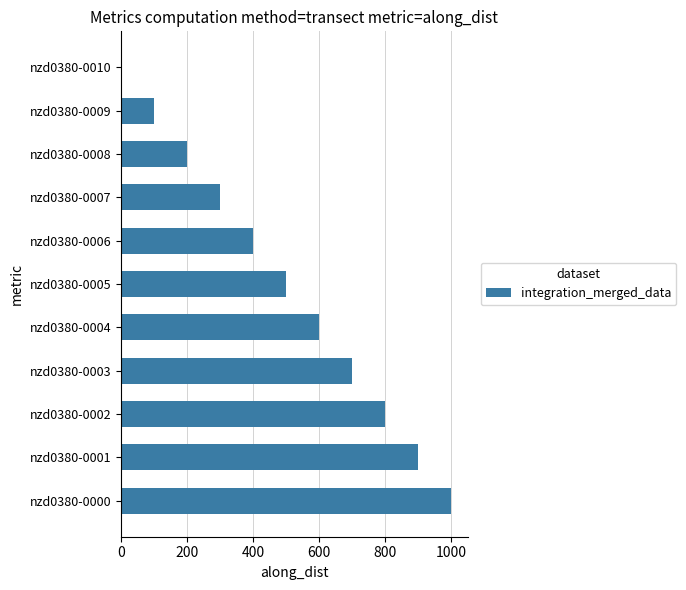

Reading bottom to top, what are all the values shown in this chart?

nzd0380-0000=1000	nzd0380-0001=900	nzd0380-0002=800	nzd0380-0003=700	nzd0380-0004=600	nzd0380-0005=500	nzd0380-0006=400	nzd0380-0007=300	nzd0380-0008=200	nzd0380-0009=100	nzd0380-0010=0